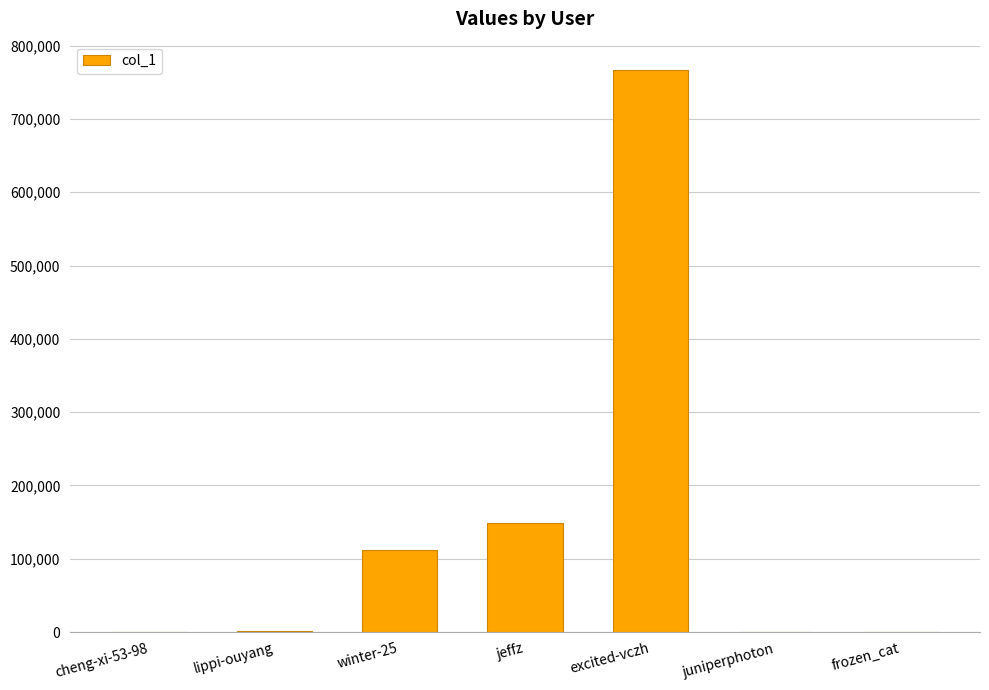

The value at excited-vczh is 766967. True or false?

True